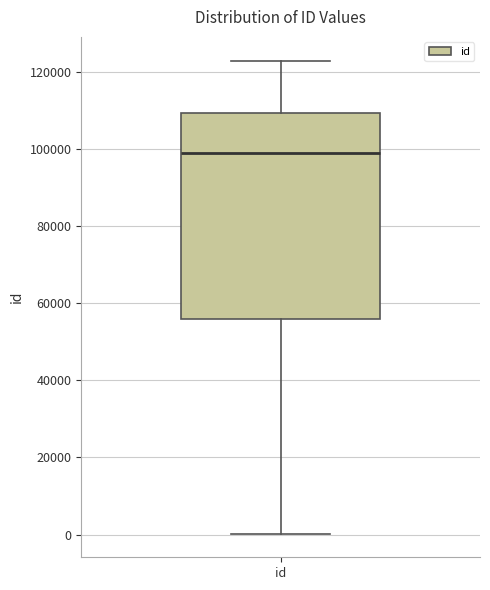

Transcribe this box plot: give where the median line is, the range the box spans, and where the two whiskers end, as read against the y-axis. The values are not printed on the chart, so give them approximately, as read against the axis.

median 98000, box 56000 to 110000, whiskers 0 to 122000